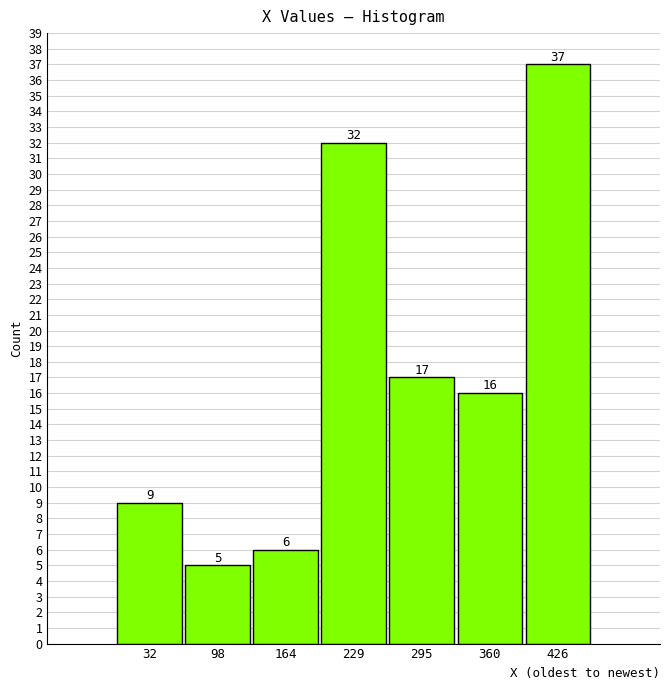

Reading left to right, list every bar in this chart as the range it spans on the x-axis followed by its height. The bar edges are not printed on the chart, so give them approximately, as read against the axis.

0 to 70: 9
70 to 130: 5
130 to 200: 6
200 to 260: 32
260 to 330: 17
330 to 390: 16
390 to 460: 37